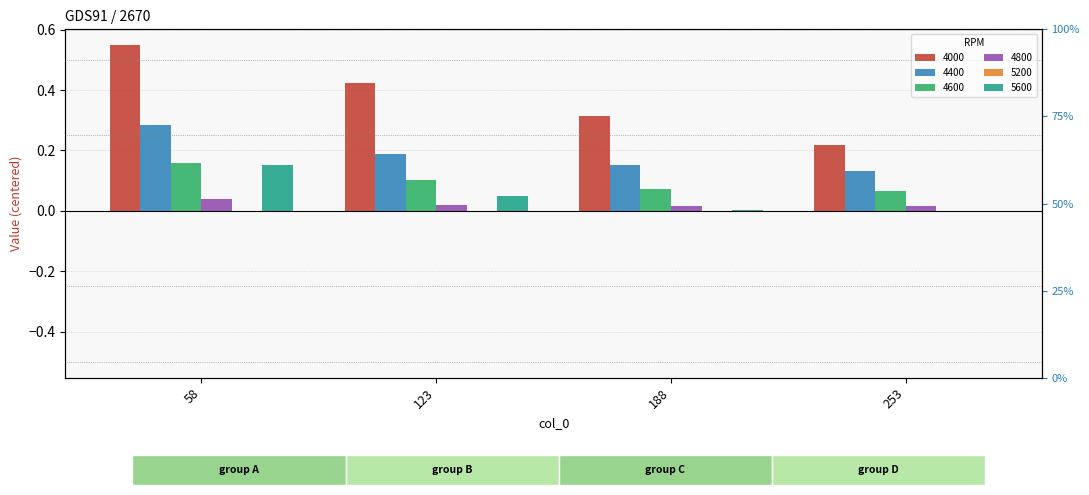

Which series has the largest total across all categories?

4000